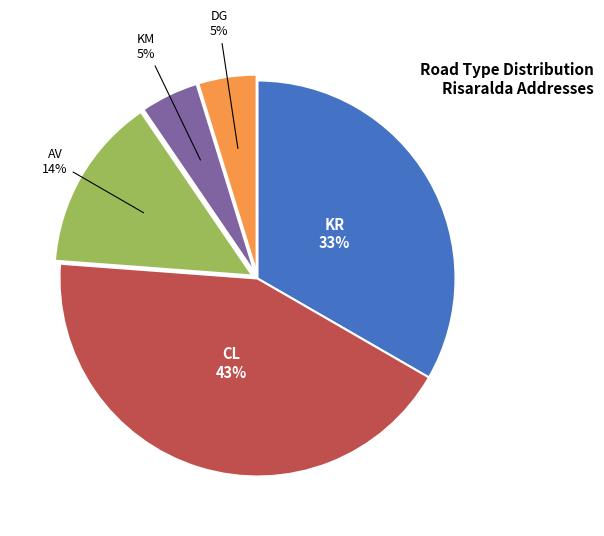

How many segments does this pie chart have?

5